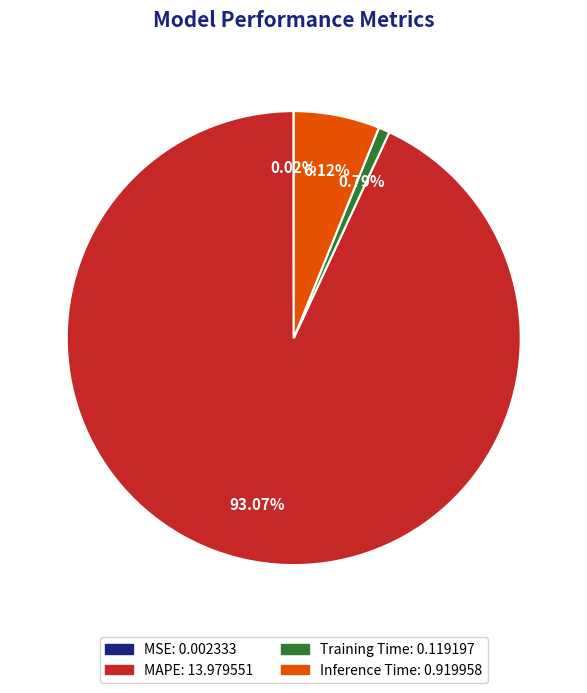

To the nearest percent, what is the difference between the largest and smallest slice percentages?

93%